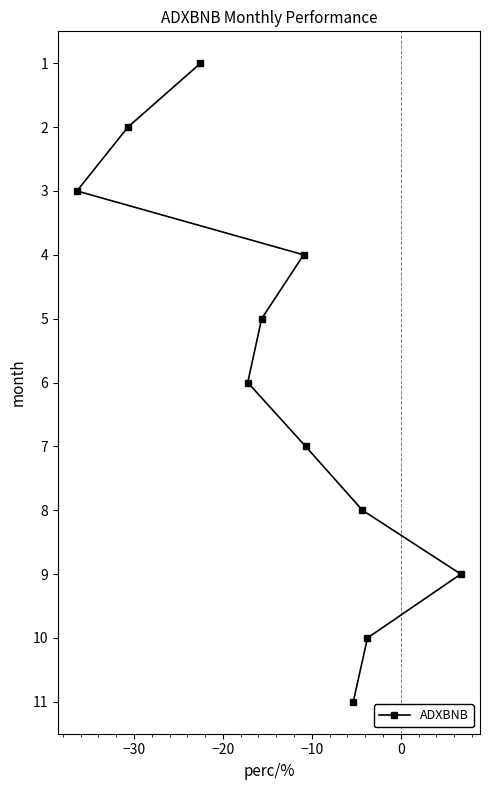

What is the sum of all values?

66